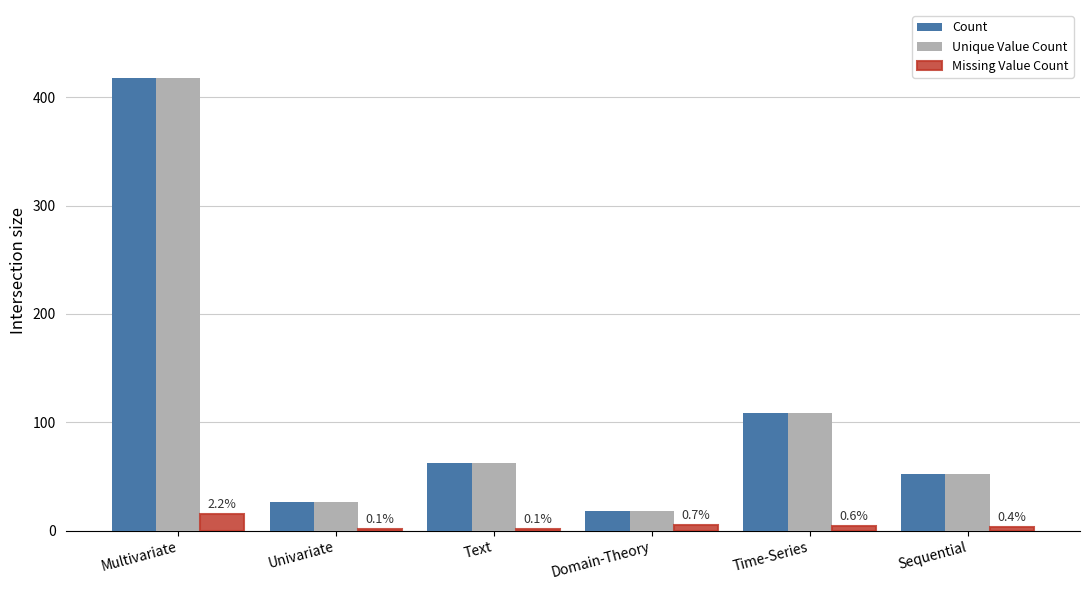

What is the spread (max minus min) of values at Time-Series?

105